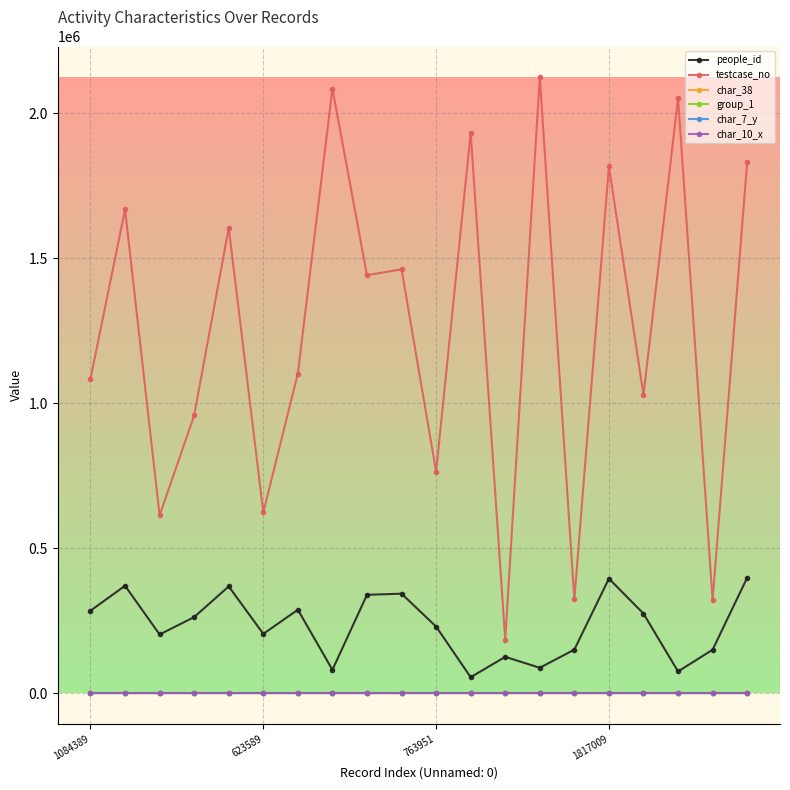

What is the maximum value for people_id?

397985